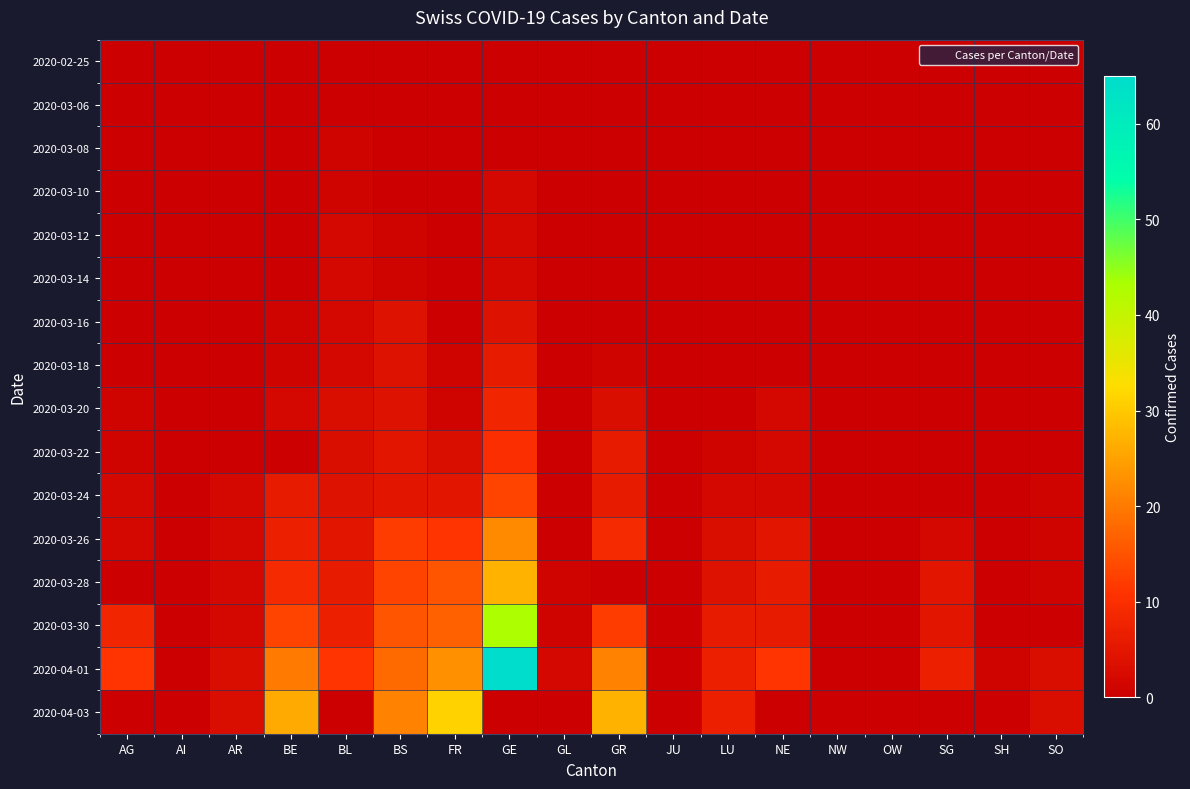

At how many categories does at least one series exceed 4?

10